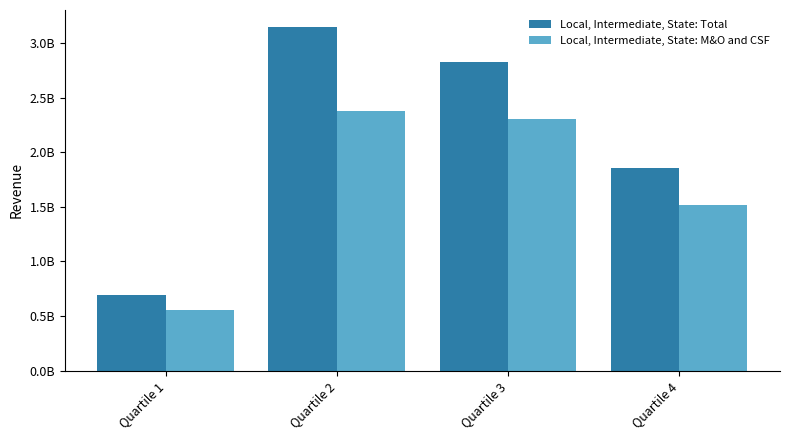

At which label does Local, Intermediate, State: M&O and CSF reach its minimum?

Quartile 1